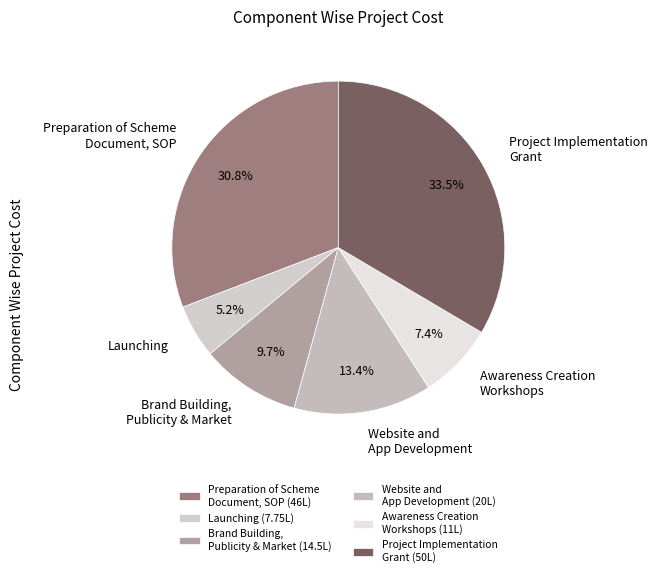

What is the smallest slice in the pie chart?

Launching